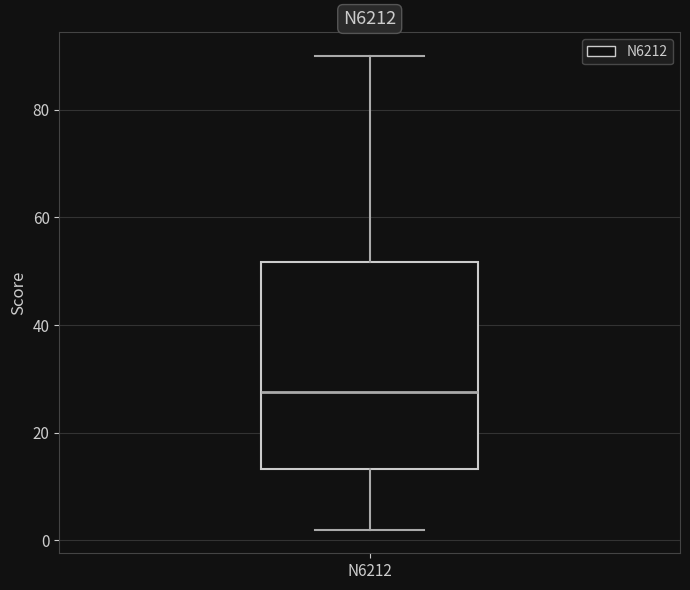

Where does the median line of the box for N6212 sit on the y-axis? The values are not printed on the chart, so give them approximately, as read against the axis.

28